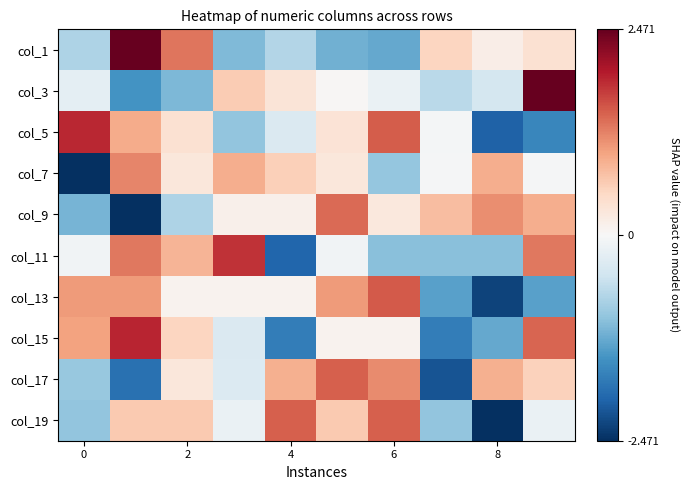

How many data points in col_5 are less than 0?

5